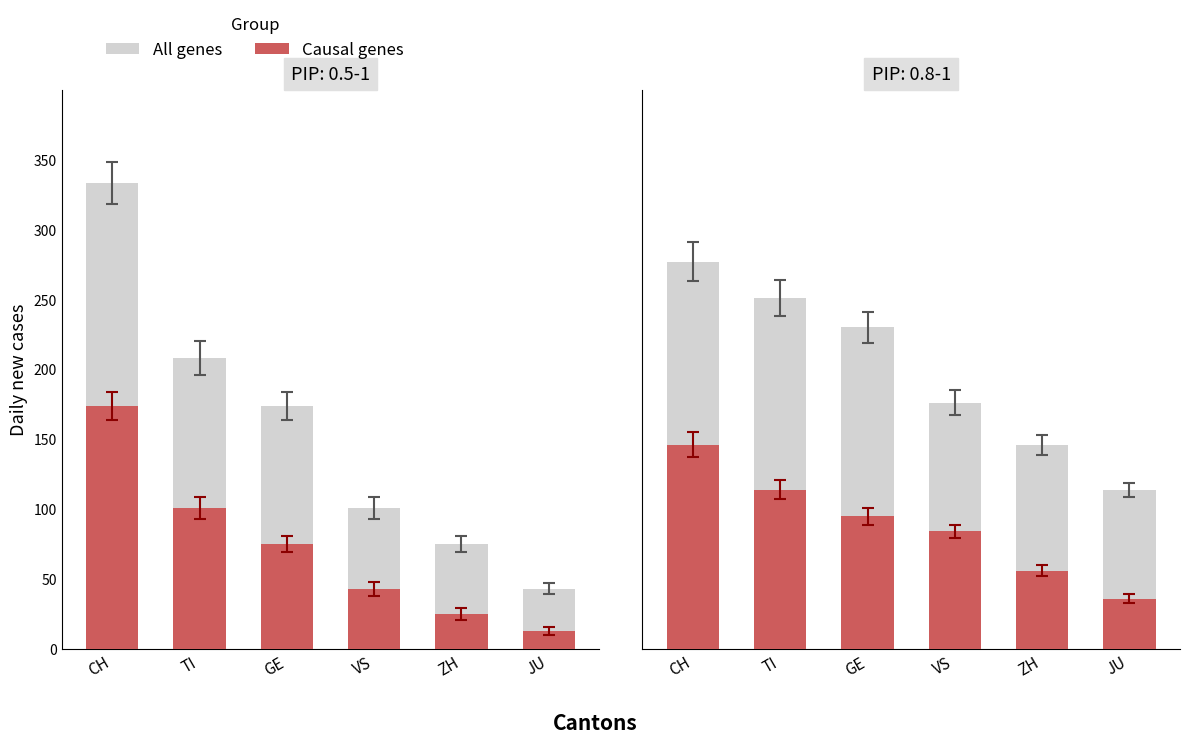

How many bars are there in total?

12